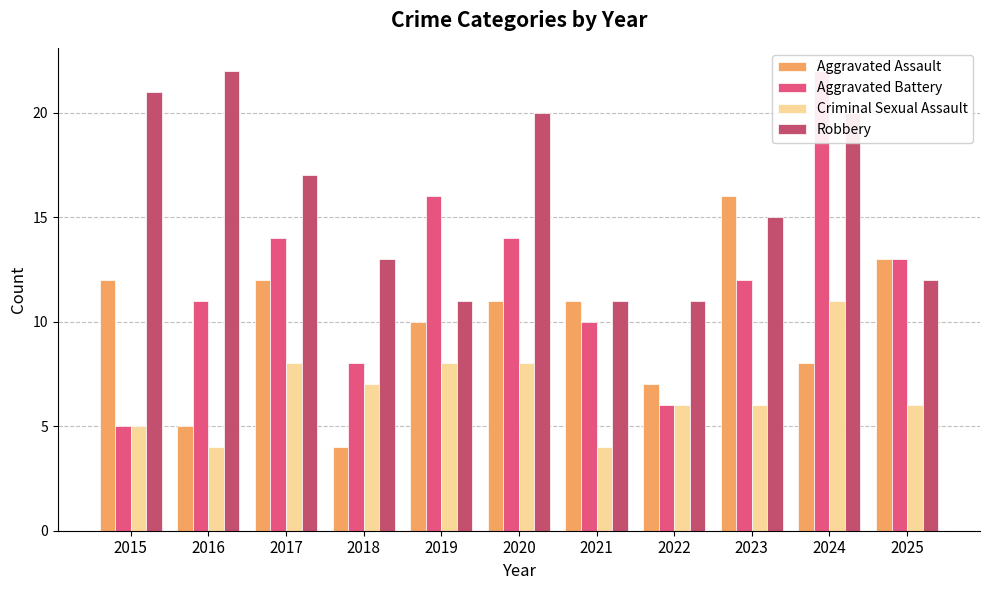

Read the Aggravated Battery value at 2024, to the nearest 5.

20